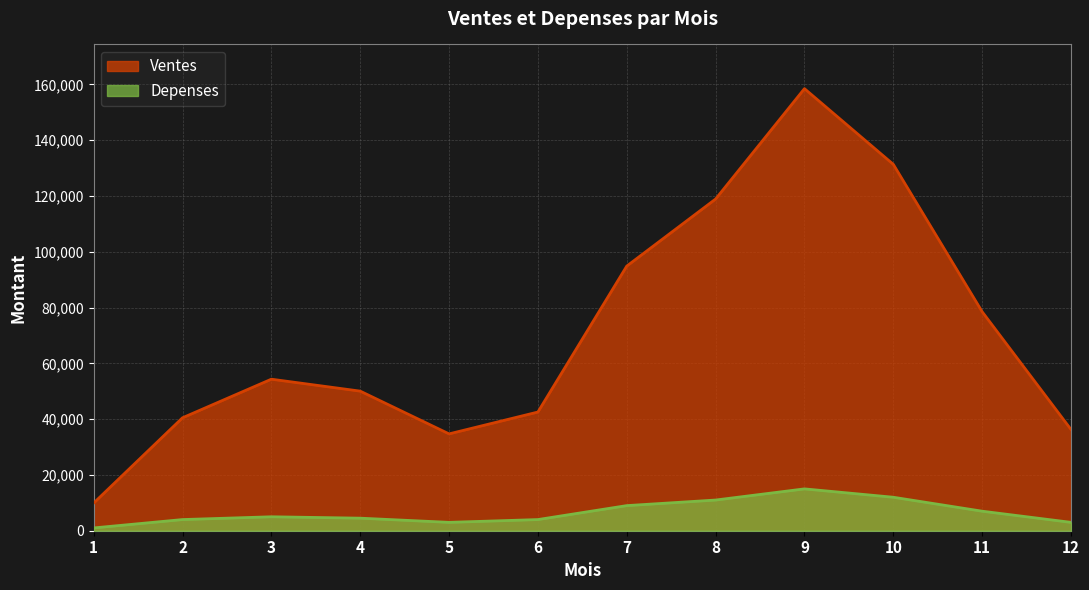

Reading left to right, what are all the values shown in this chart?

Ventes: 9914	40487	54324	50044	34719	42551	94871	118914	158484	131348	78504	36284
Depenses: 1000	4000	5000	4500	3000	4000	9000	11000	15000	12000	7000	3000